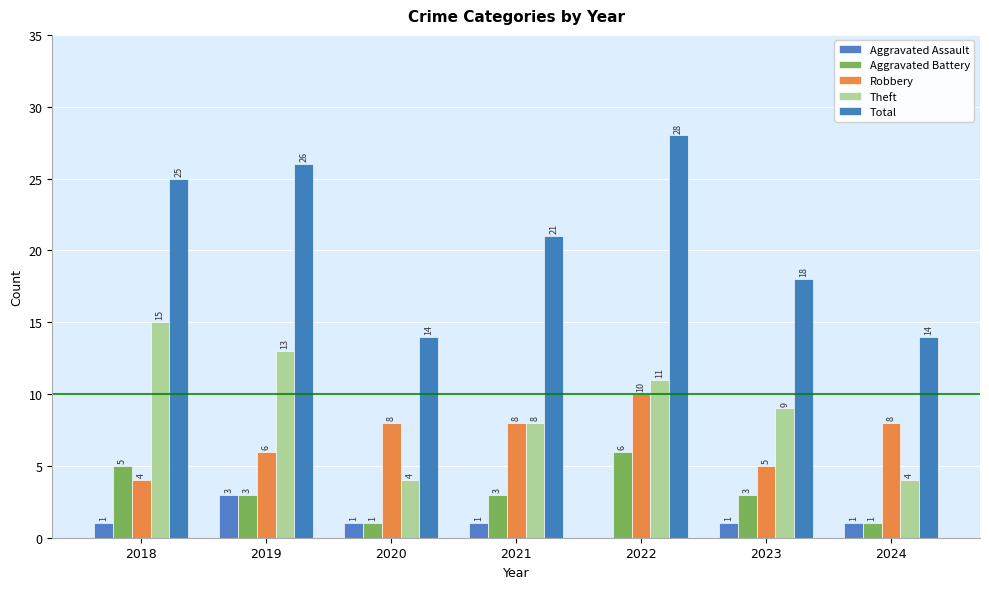

How many data points does each series have?

7